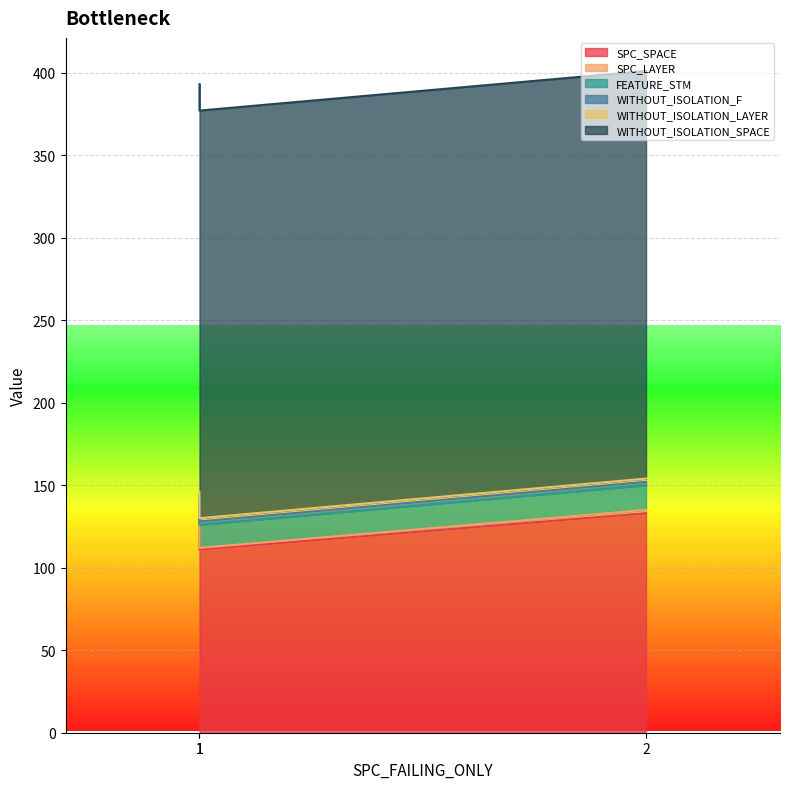

At 1, list the series in order from smallest to largest.

SPC_LAYER, WITHOUT_ISOLATION_F, WITHOUT_ISOLATION_LAYER, FEATURE_STM, SPC_SPACE, WITHOUT_ISOLATION_SPACE